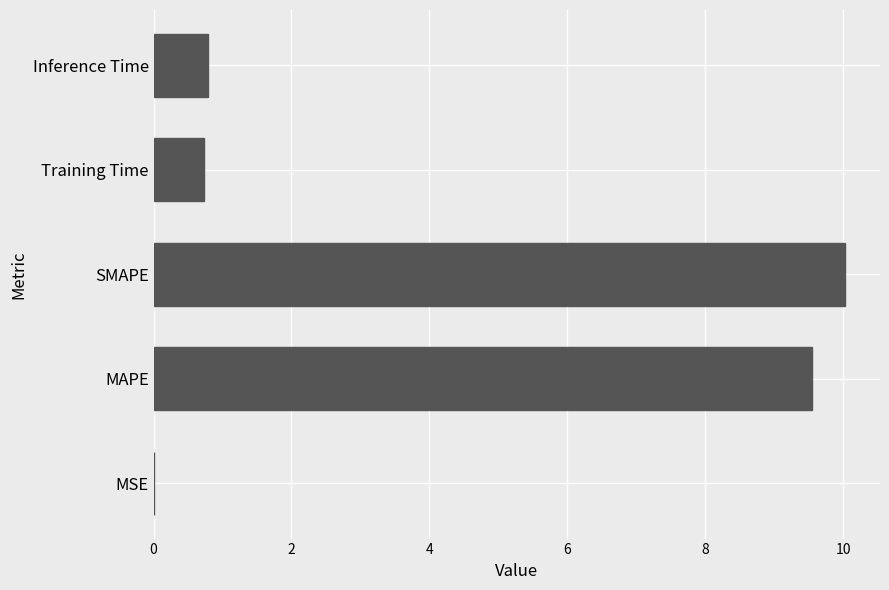

The value at Inference Time is 0.8. True or false?

True